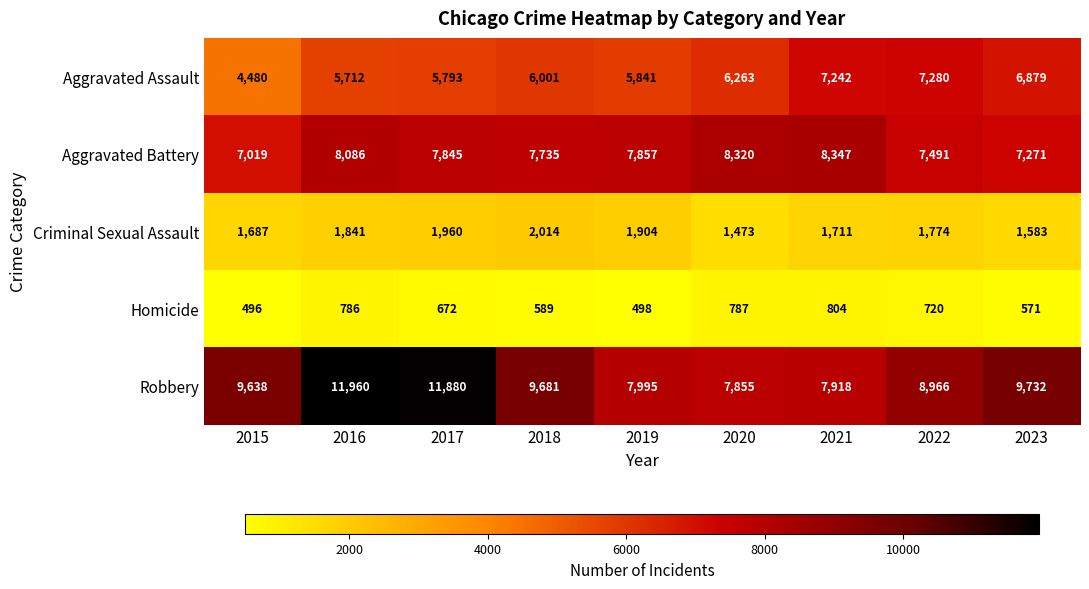

Which series has the largest range (max minus min)?

Robbery